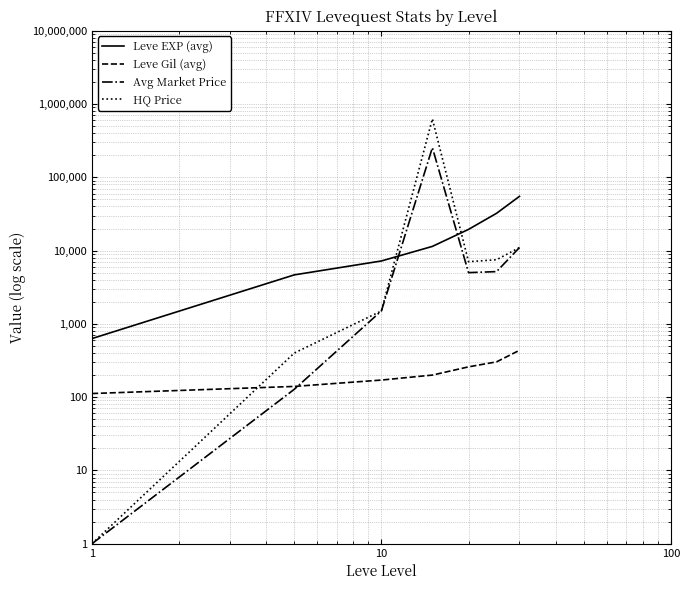

Which series ends up on top after the final intersection of Leve Gil (avg) and Avg Market Price?

Avg Market Price